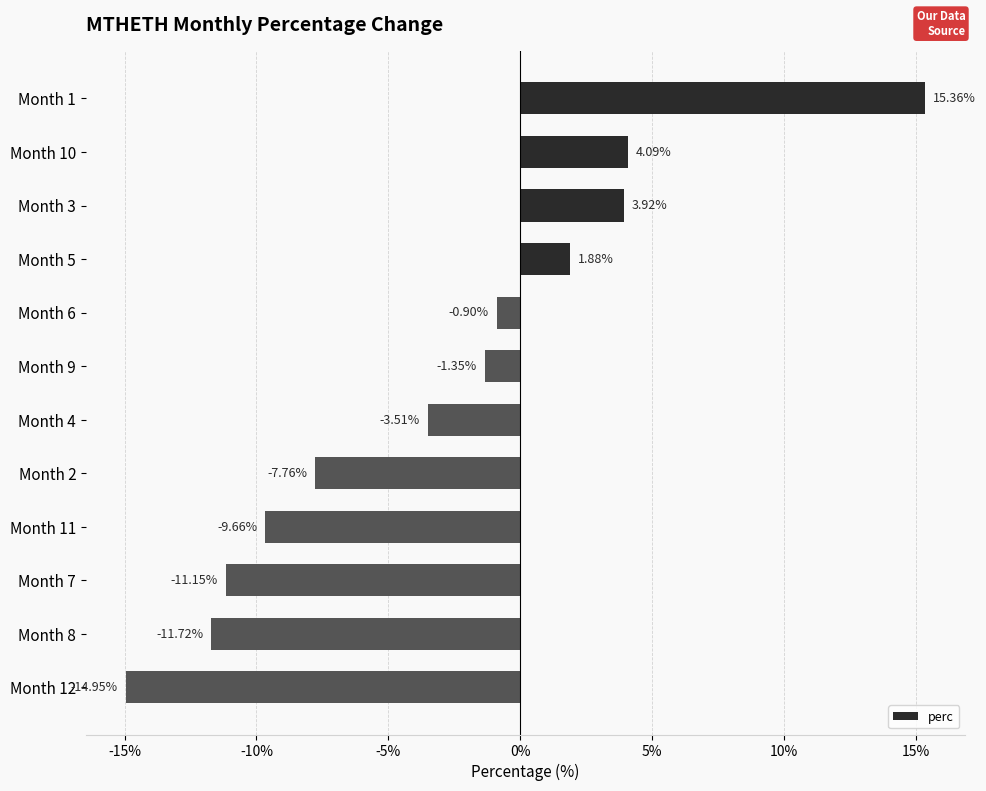

What is the sum of all values?

-35.8